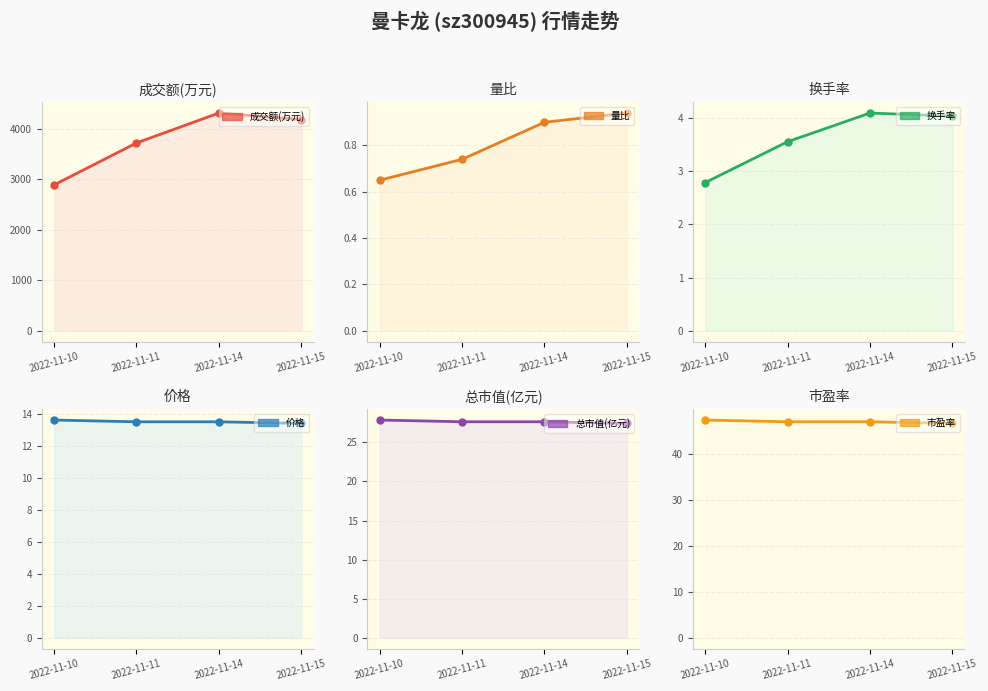

Read the 价格 value at 2022-11-15.

13.4